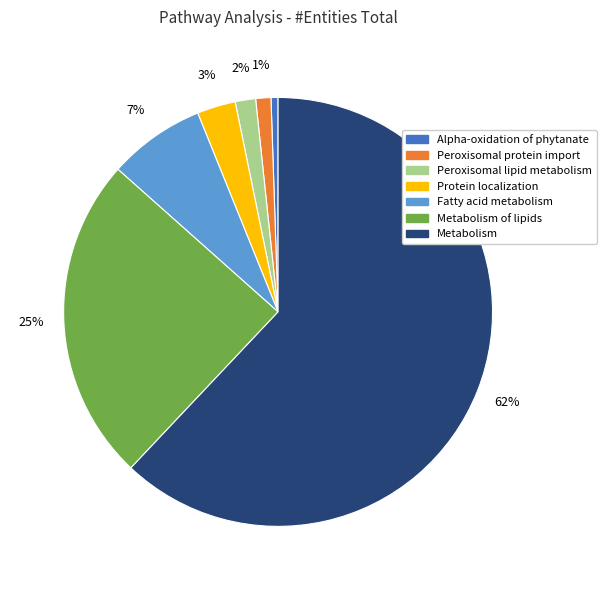

To the nearest percent, what is the average slice percentage?

14%